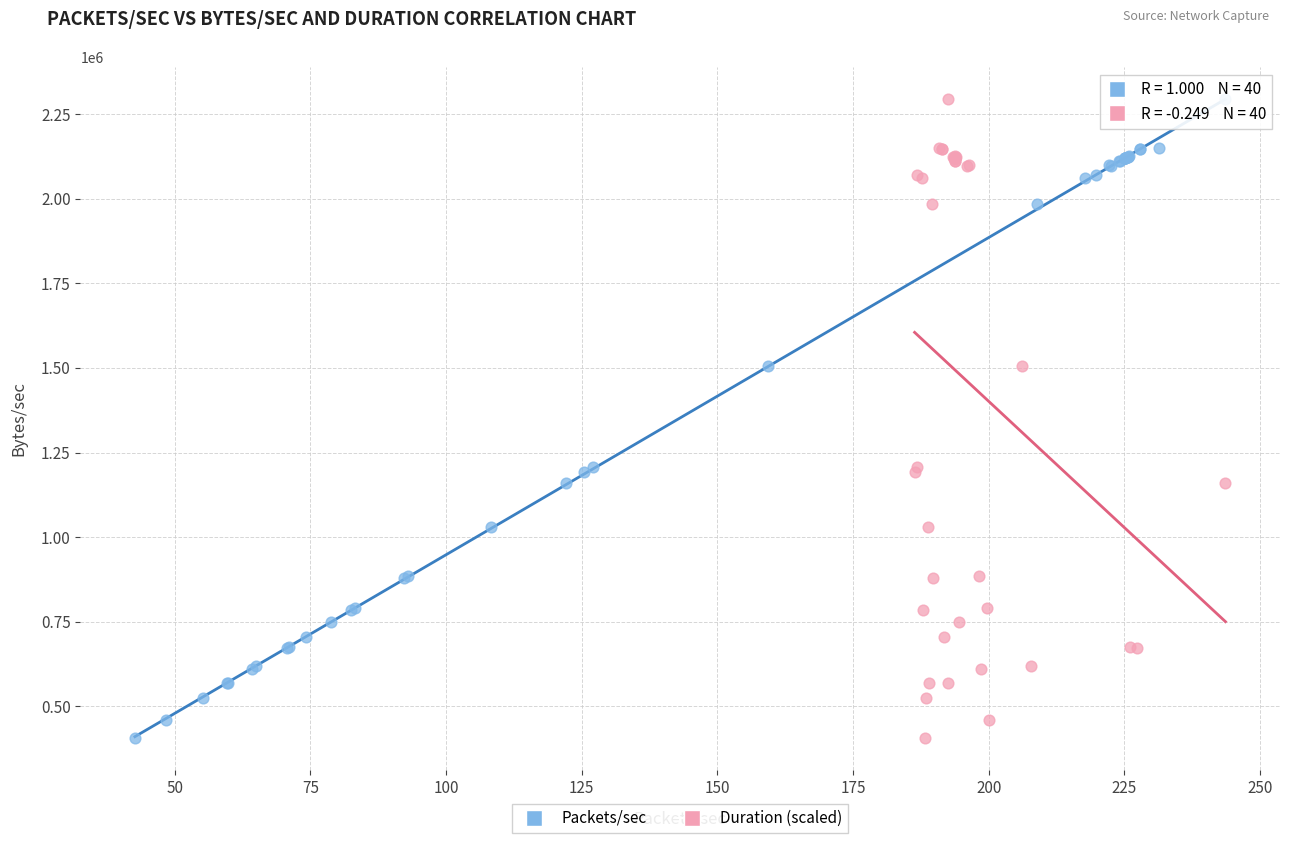

What are all the series names shown in the legend?

Packets/sec, Duration (scaled)